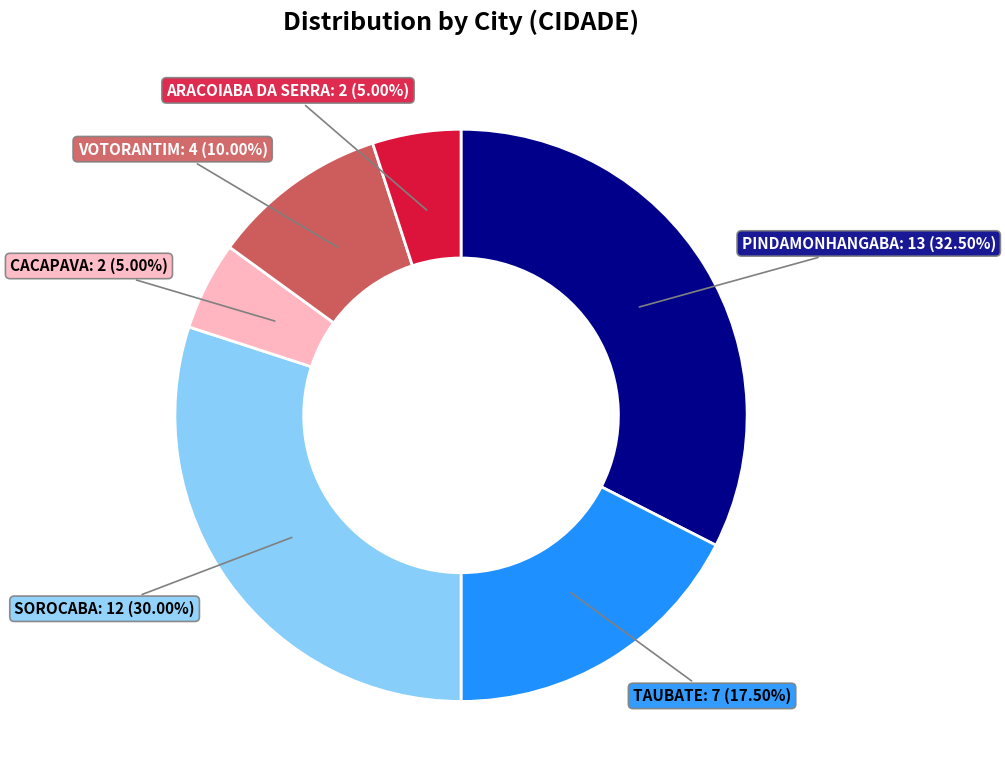

Is there any slice that represents more than half of the pie?

No